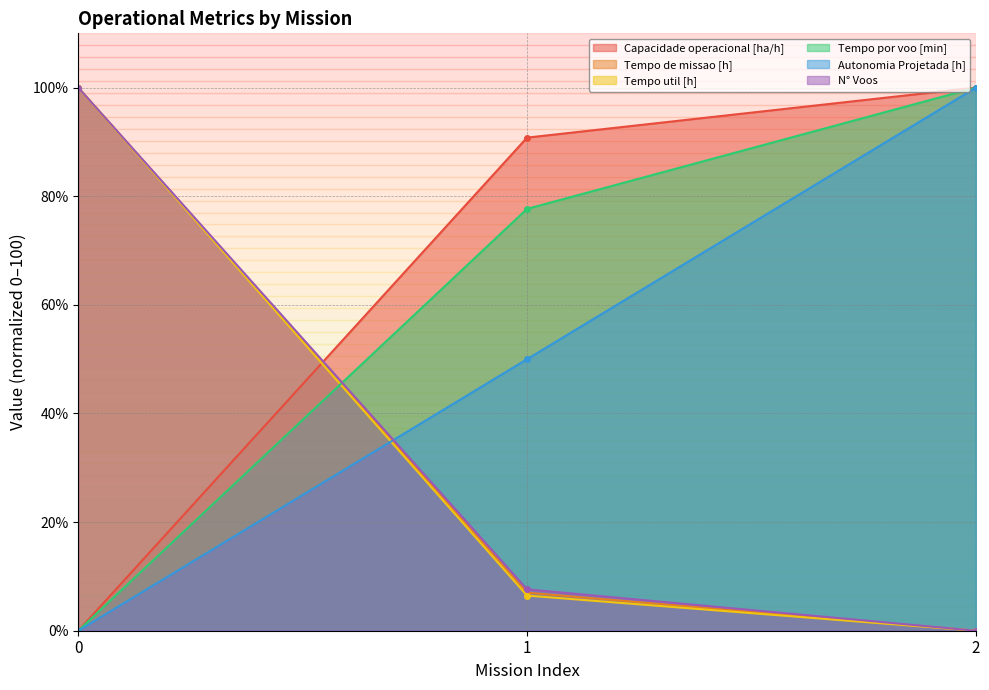

Which series has the largest range (max minus min)?

Capacidade operacional [ha/h]